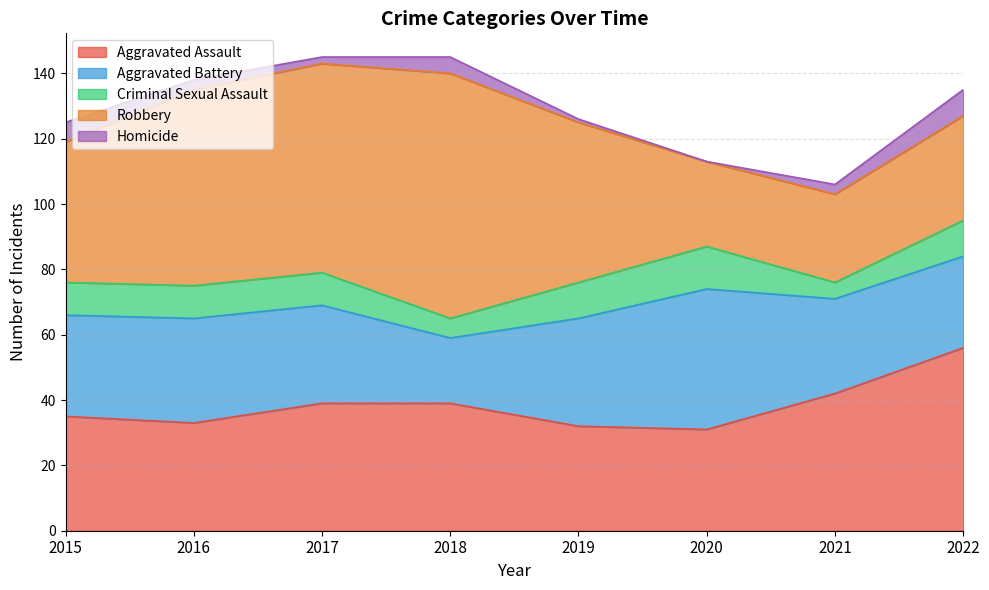

At which category does Robbery reach its first local peak?

2018